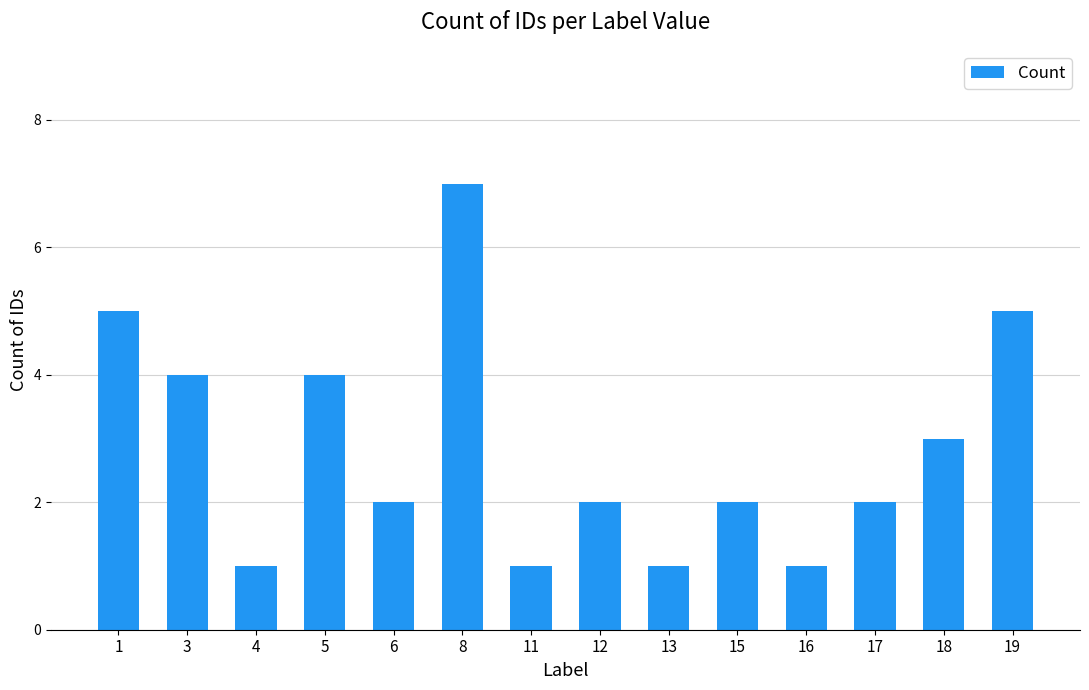

Reading left to right, transcribe all the data shown in this chart.

5	4	1	4	2	7	1	2	1	2	1	2	3	5